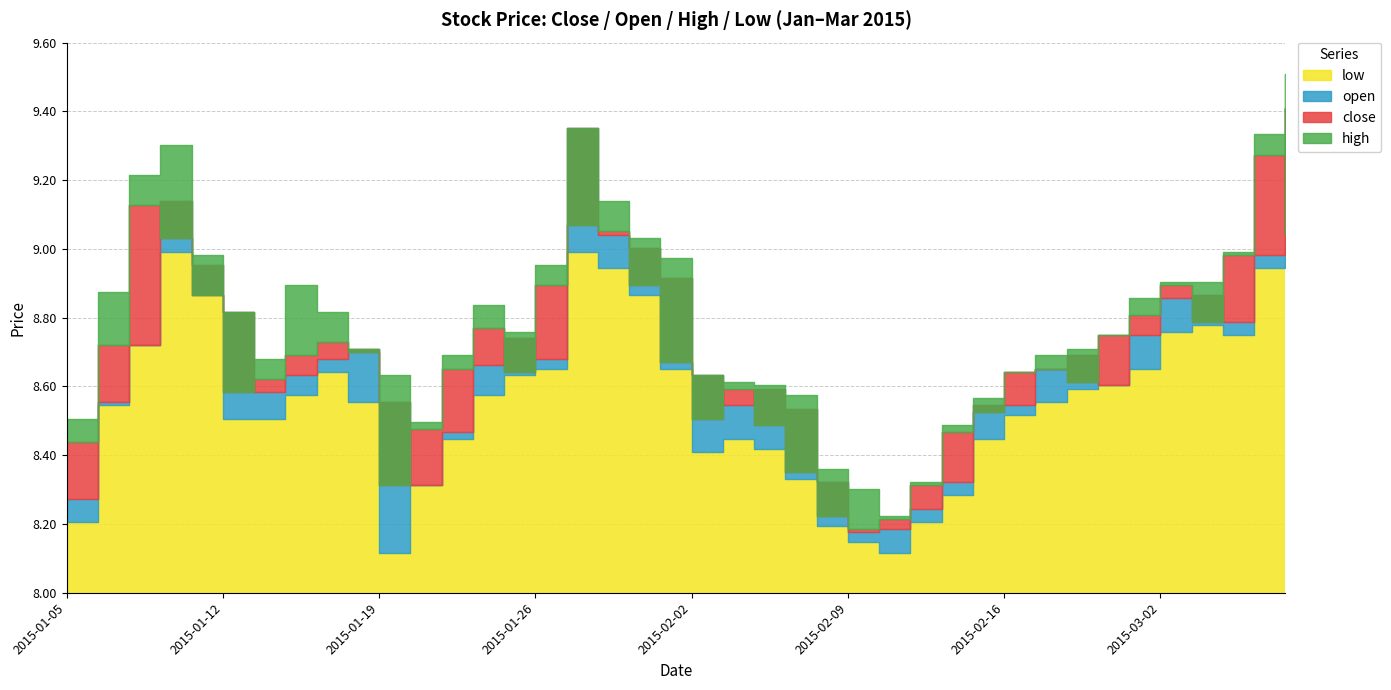

Where is open nearest to the value 8?

2015-02-09